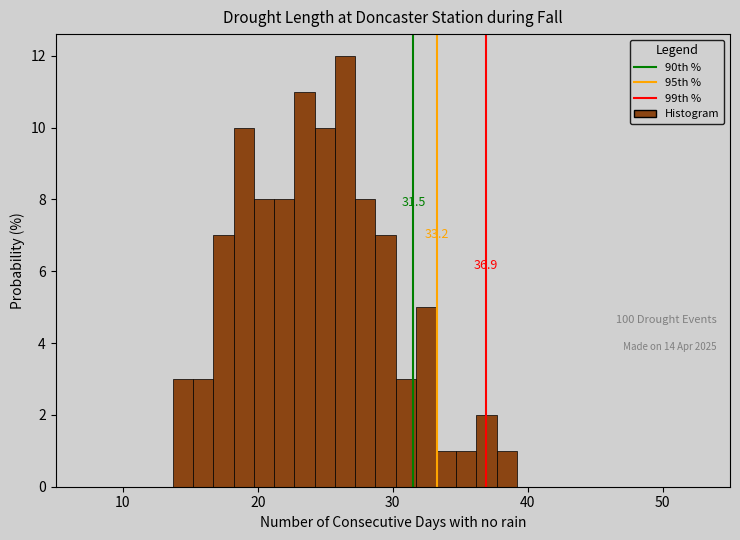

Read against the x-axis, roughly where is the centre of the tallest bar?

26